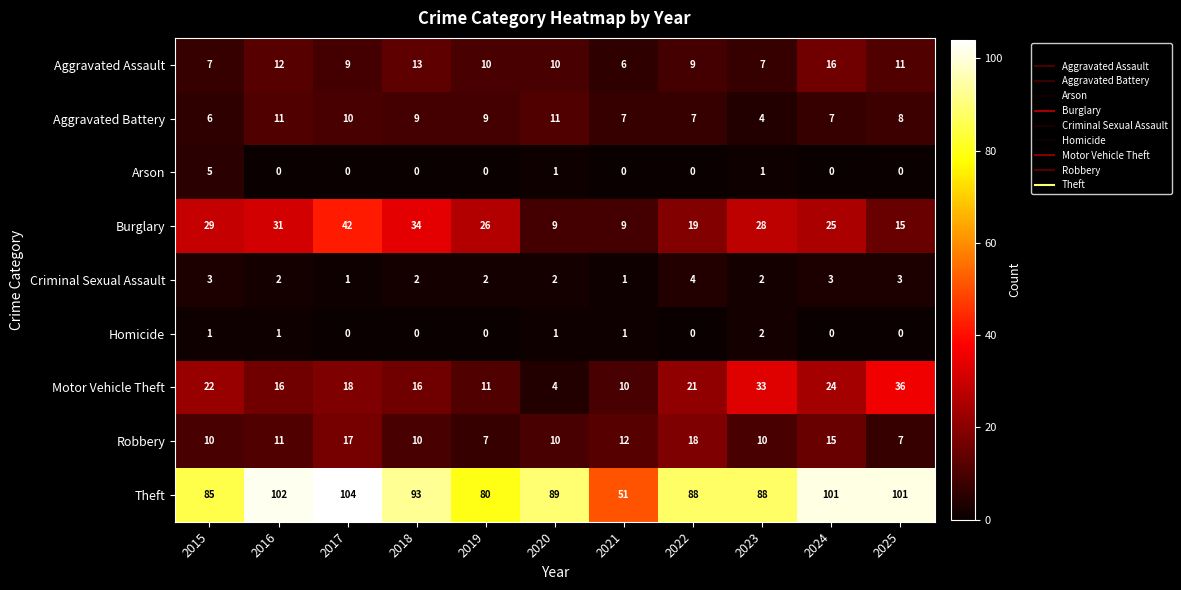

Rank the series by their maximum value, from lowest to highest.

Homicide, Criminal Sexual Assault, Arson, Aggravated Battery, Aggravated Assault, Robbery, Motor Vehicle Theft, Burglary, Theft